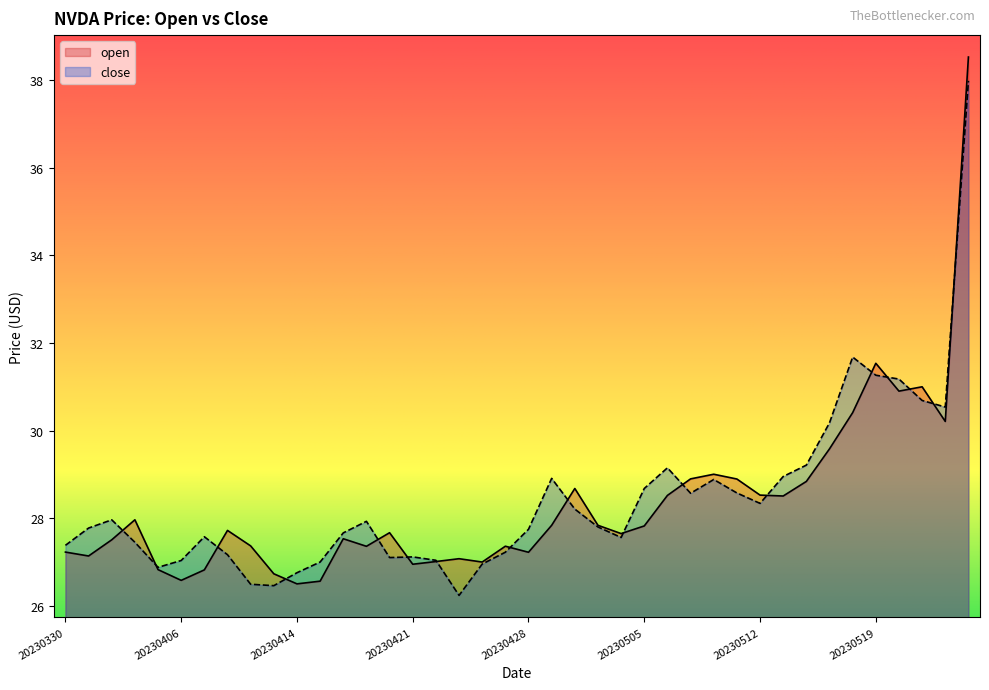

At which category is the sum across all series the highest?

20230525